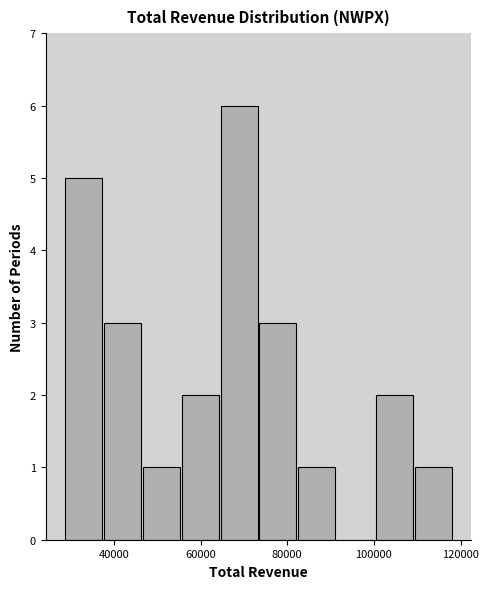

Reading left to right, list every bar in this chart as the range it spans on the x-axis followed by its height. Neither the bar edges nor the heights are printed on the chart, so give them approximately, as read against the axes.

28000 to 38000: 5
38000 to 46000: 3
46000 to 56000: 1
56000 to 64000: 2
64000 to 74000: 6
74000 to 82000: 3
82000 to 92000: 1
92000 to 100000: 0
100000 to 110000: 2
110000 to 118000: 1